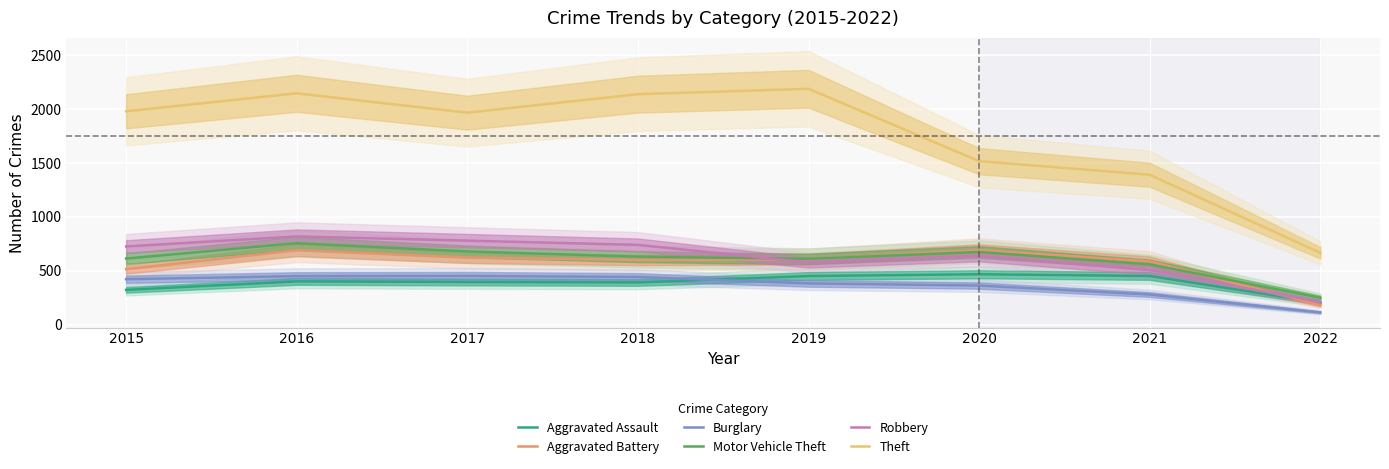

True or false: Theft has more than 0 points higher than both neighbors.

True